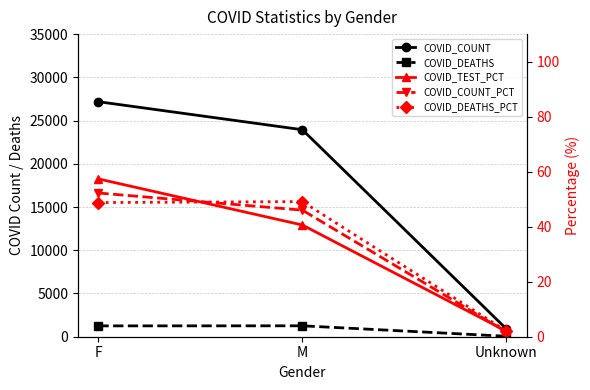

Between F and M, which series saw the biggest shift?

COVID_COUNT